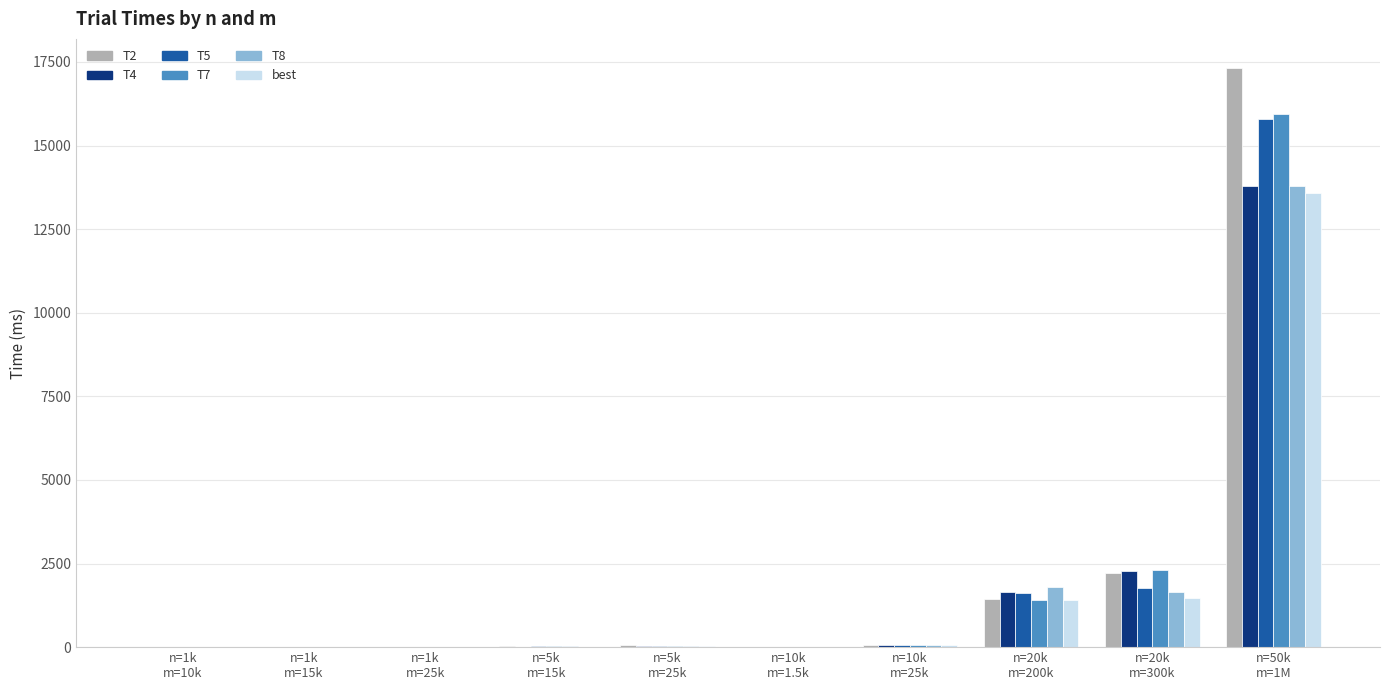

At which category is the sum across all series the highest?

n=50k
m=1M